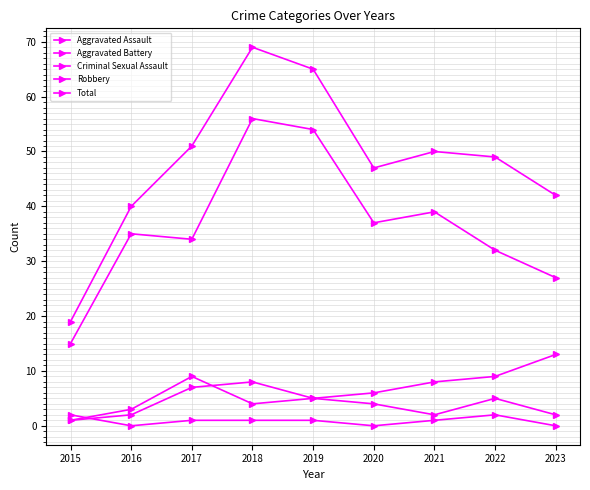

Which series changed the most between 2017 and 2020?

Total